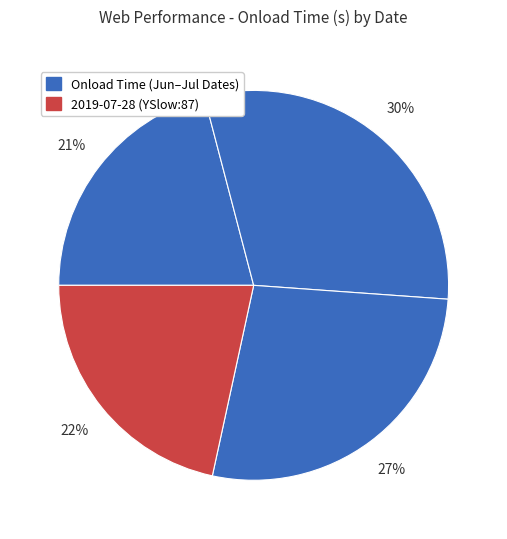

Count the number of slices in the pie.

4